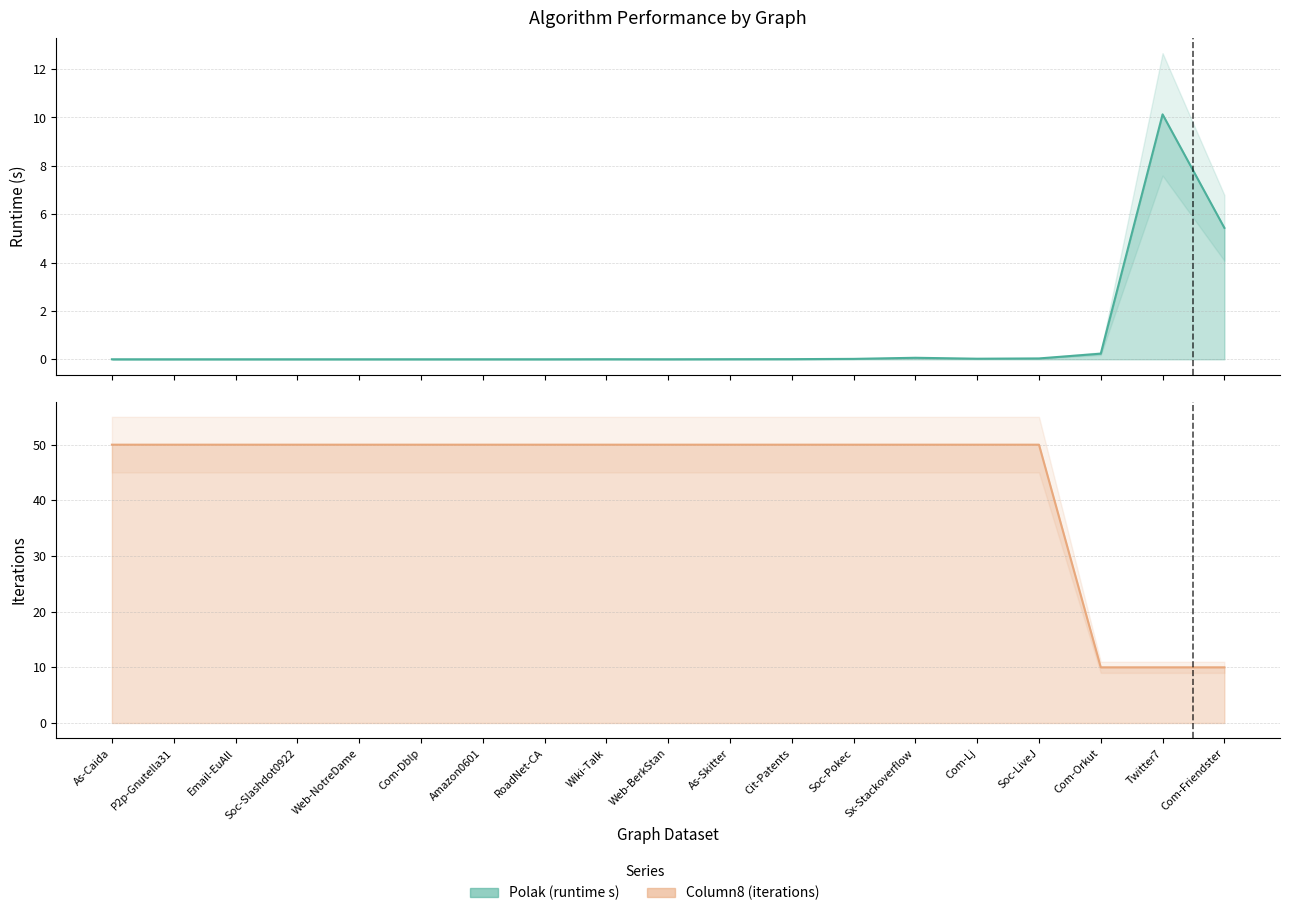

Does the chart have visible grid lines?

Yes